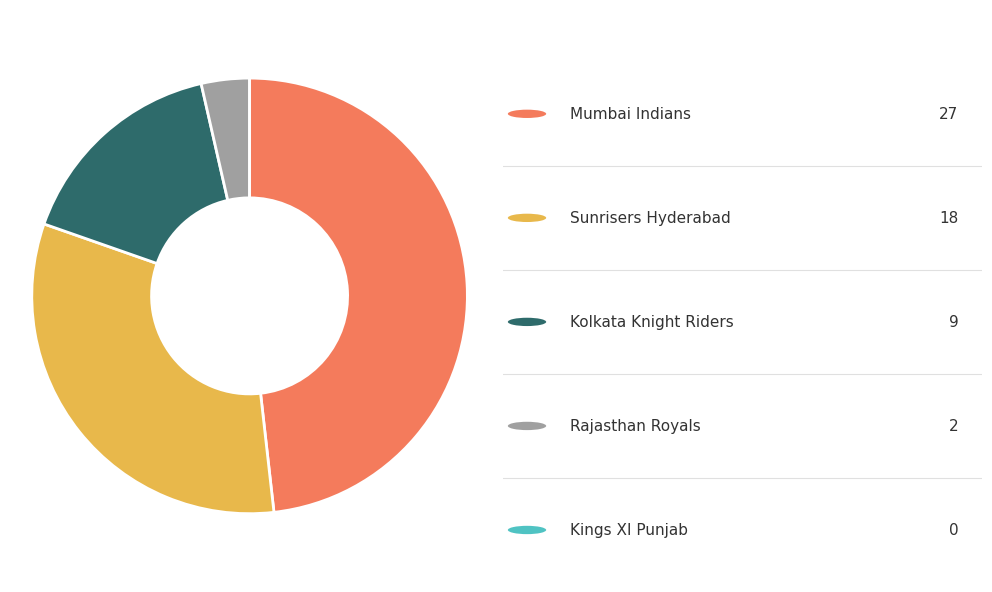

Is there a majority slice in this chart?

No